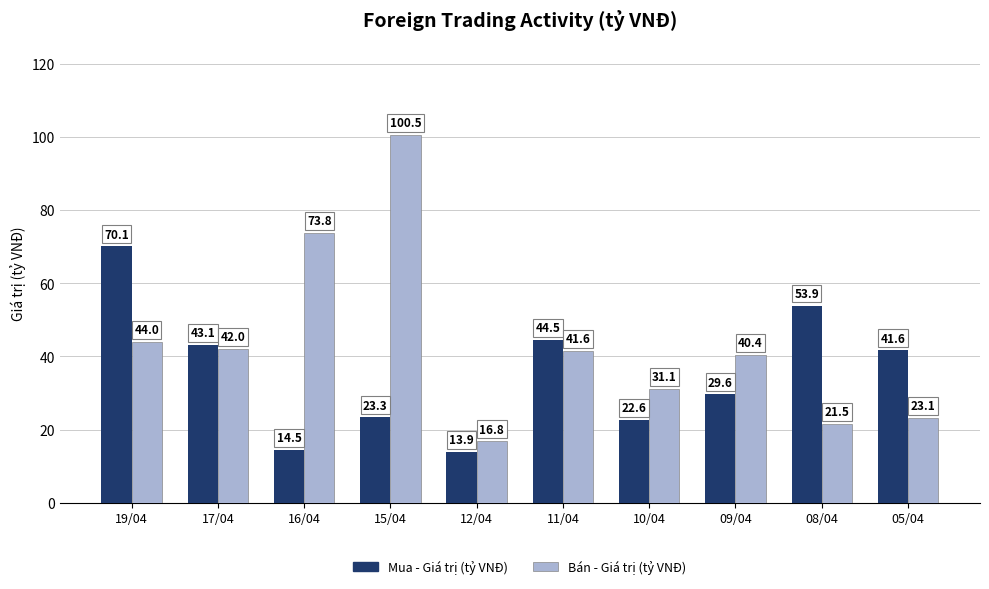

How many groups of bars are there?

10